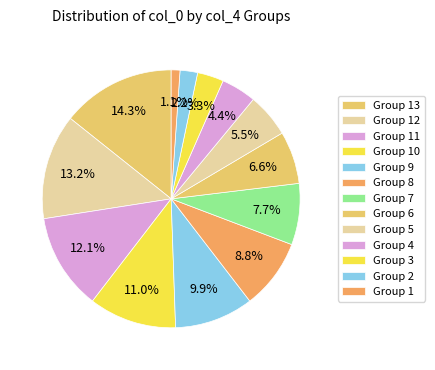

How many slices are in this pie chart?

13